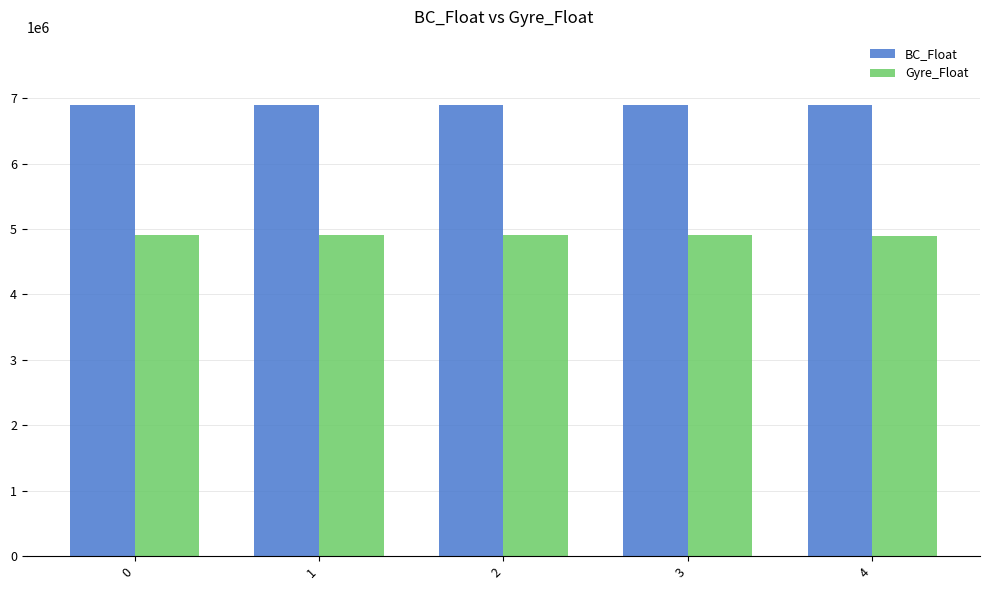

What is the highest value of the BC_Float series?

6901646